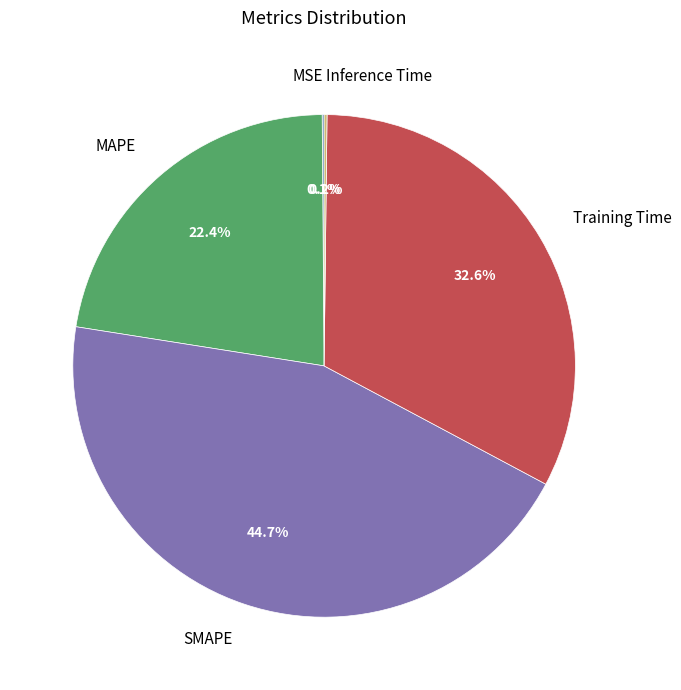

Combined, what portion of the pie is Training Time and SMAPE?

77.3%